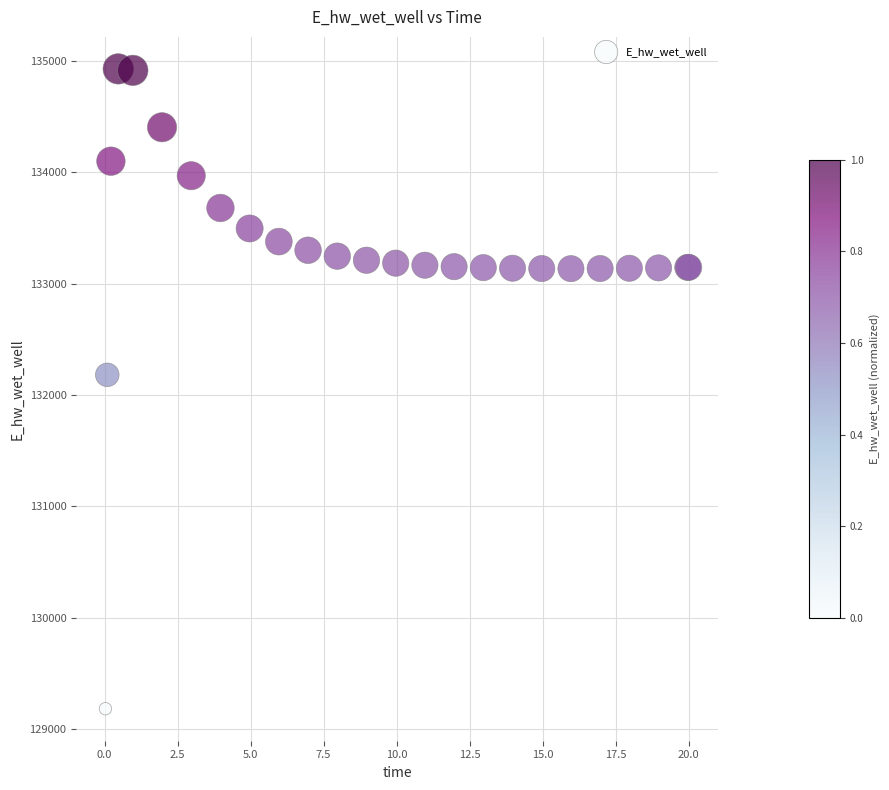

What Y value in the scatter plot is closest to 132055?

132181.1